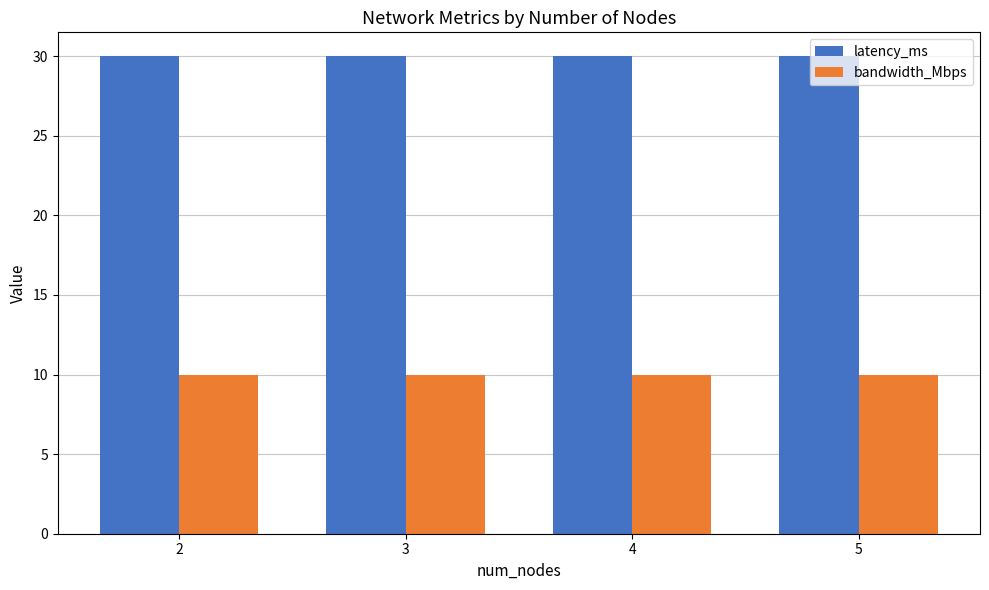

What is the spread (max minus min) of values at 5?

20